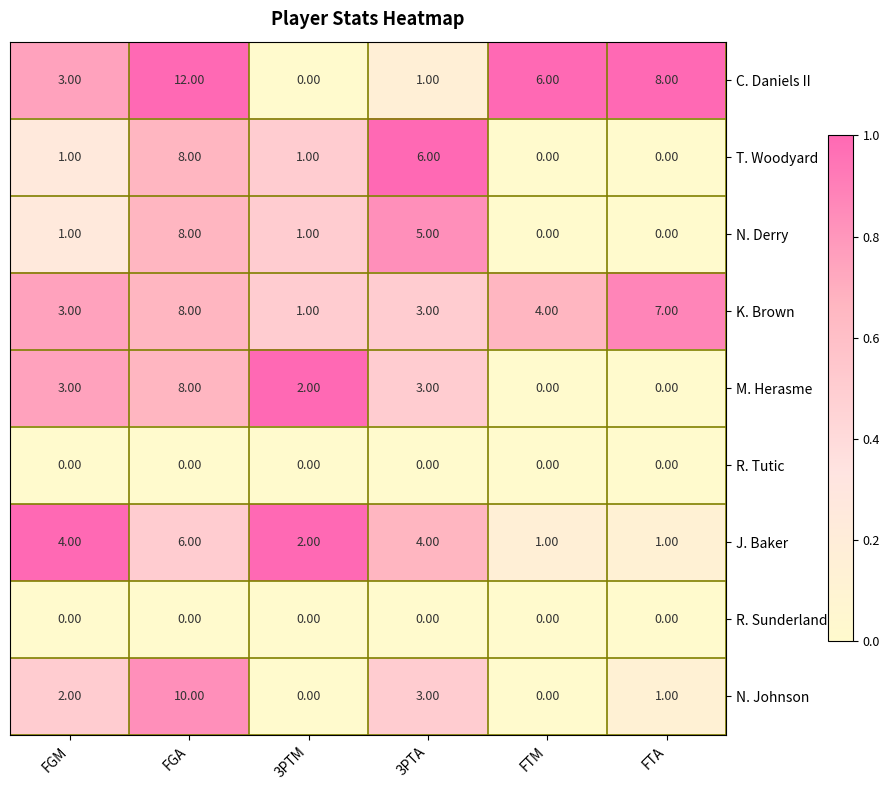

What is the difference between the maximum and minimum values in the K. Brown series?

7